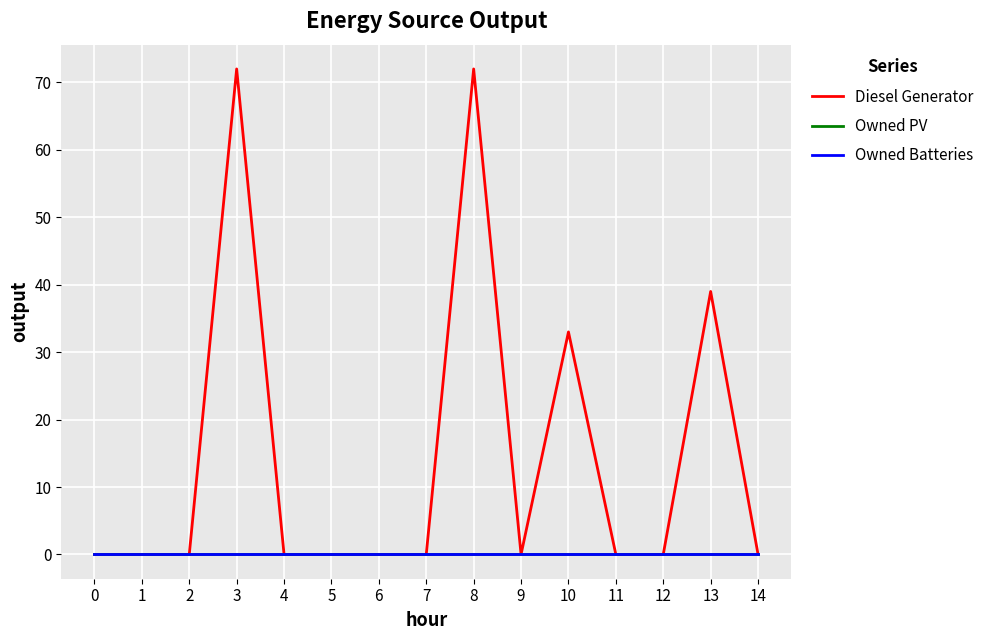

True or false: Owned Batteries and Owned PV cross at least once.

False